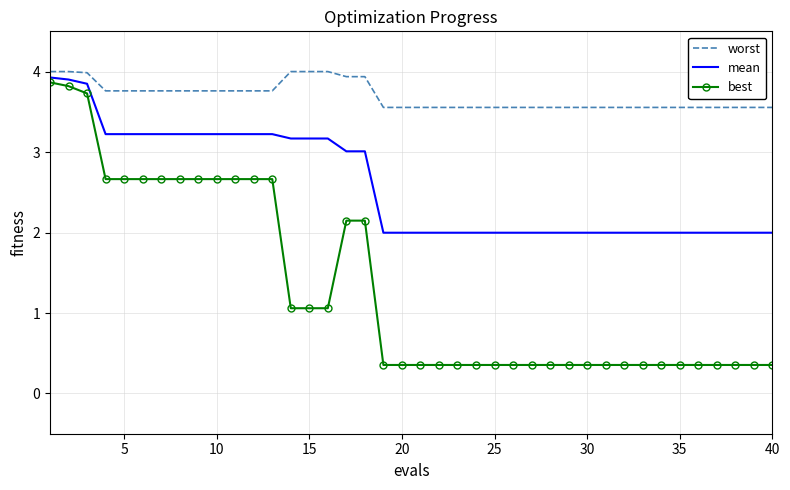

True or false: best and mean cross at least once.

False